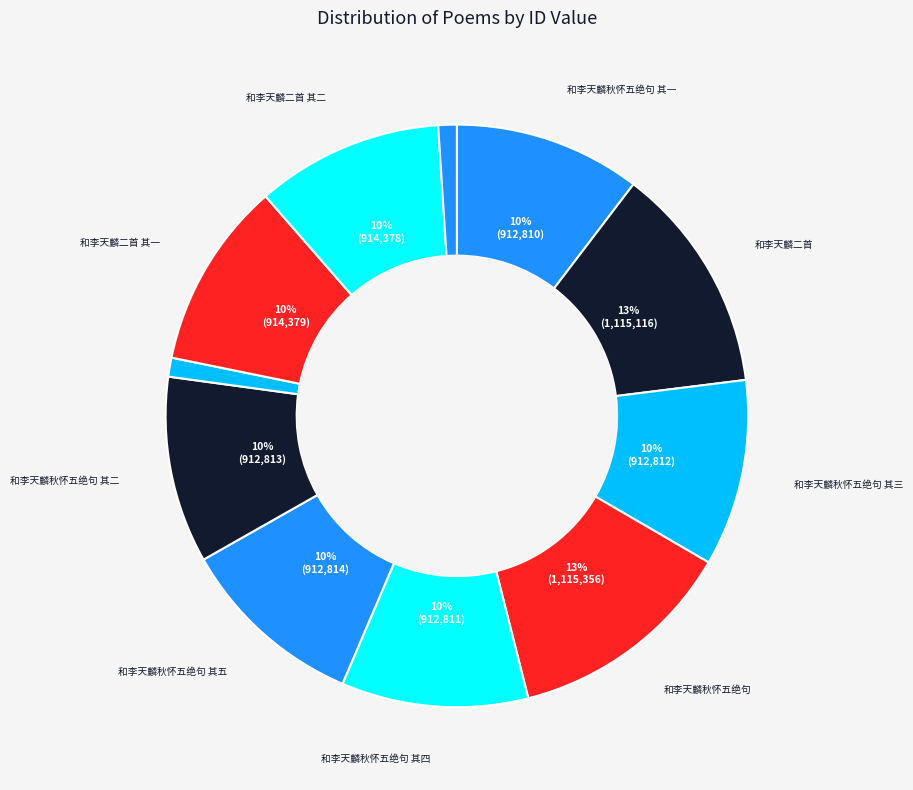

Count the number of slices in the pie.

11